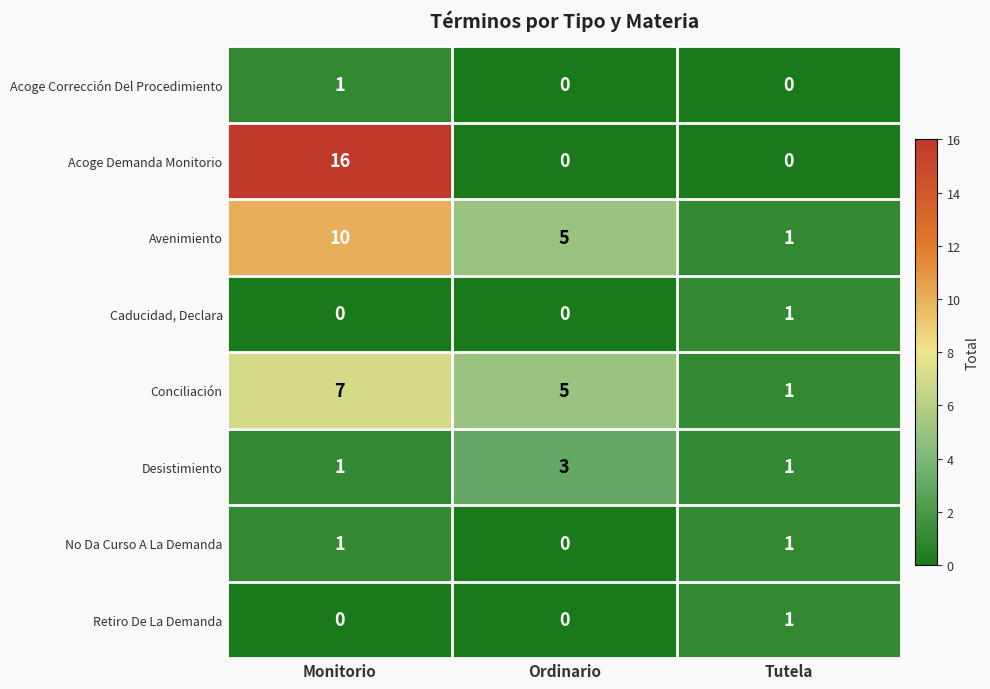

Which series has the widest spread of values?

Acoge Demanda Monitorio